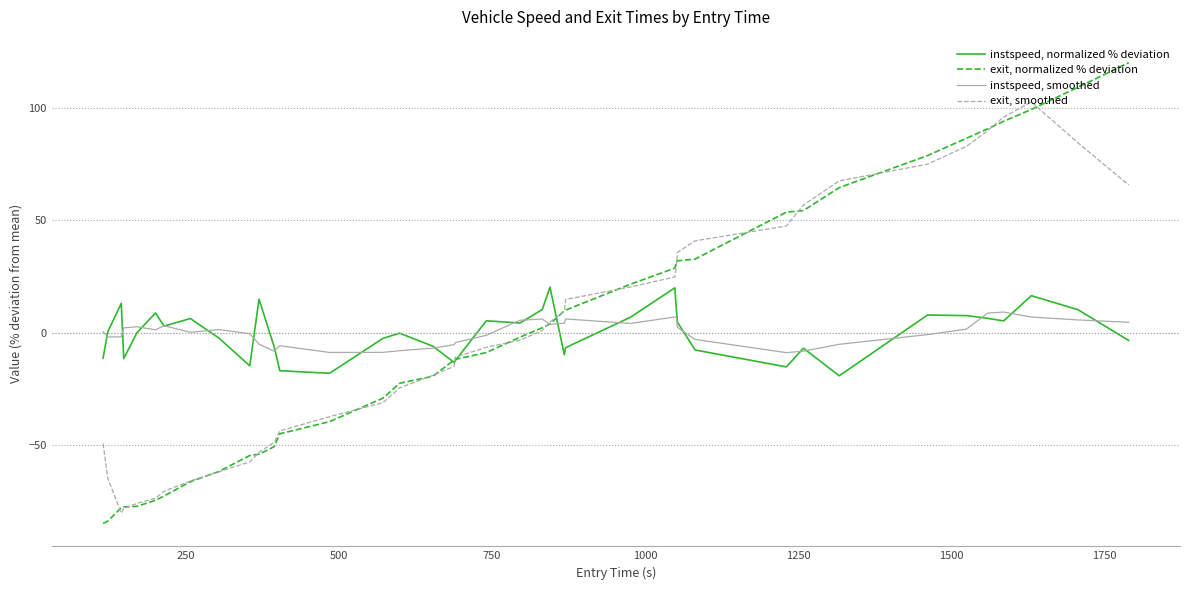

List the series in order of their peak value, highest first.

exit, normalized % deviation, exit, smoothed, instspeed, normalized % deviation, instspeed, smoothed